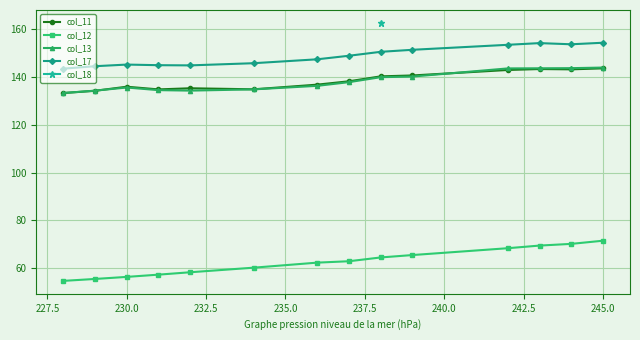

True or false: col_17 and col_11 intersect in this chart.

False